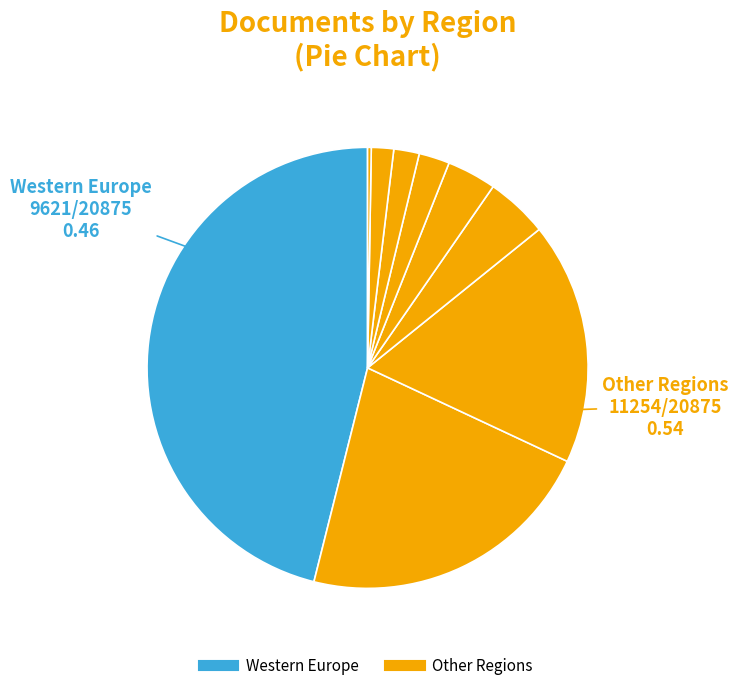

Is there a majority slice in this chart?

No